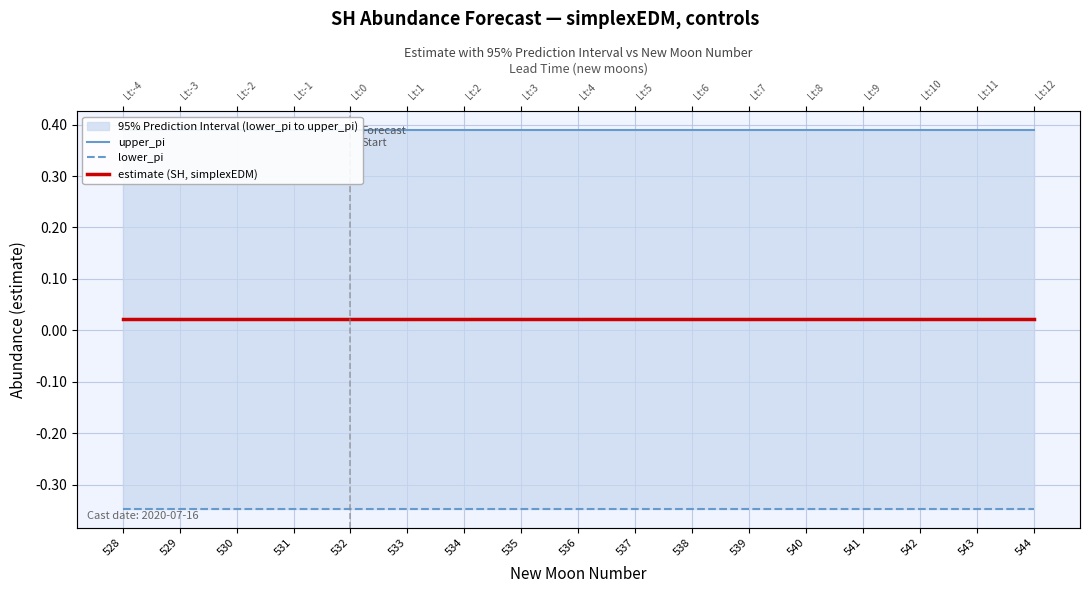

True or false: upper_pi has a value of 0.4 at 538.

True